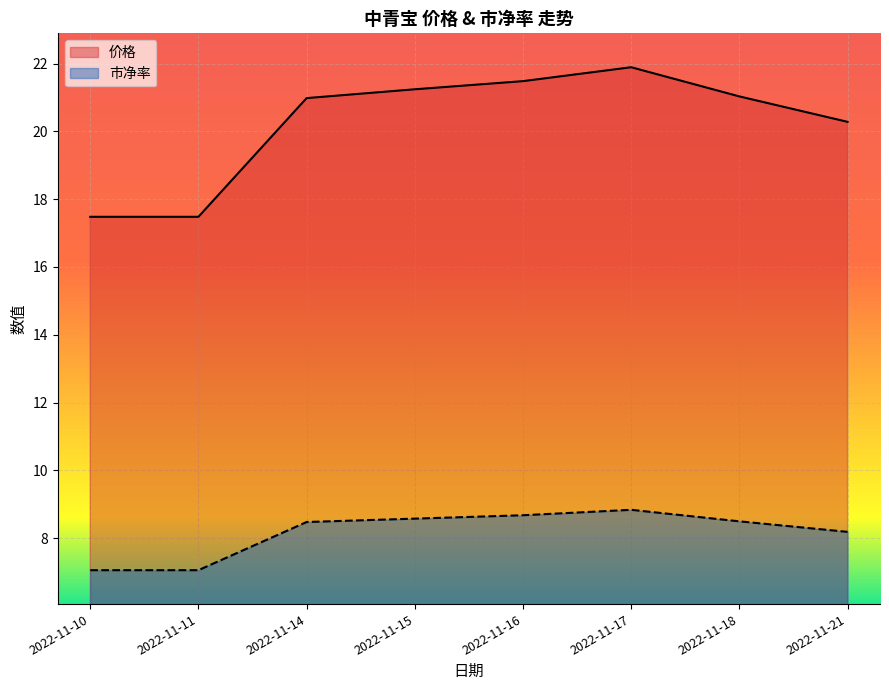

What is the sum of the 市净率 values at 2022-11-16 and 2022-11-11?

15.7